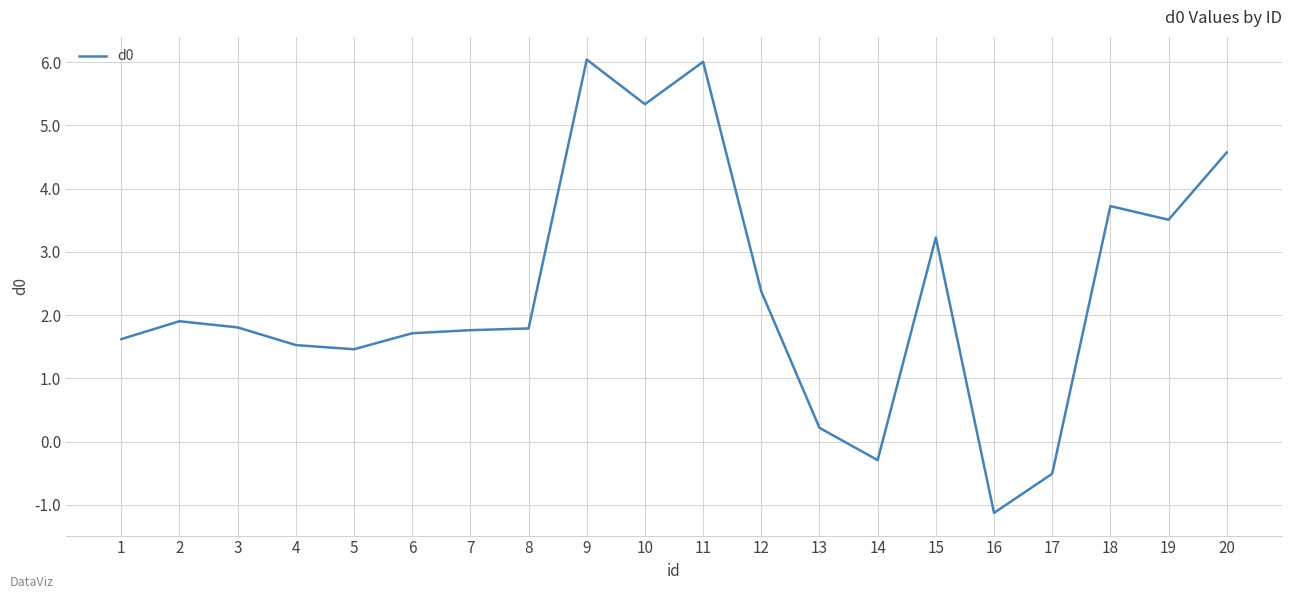

Where is the first local minimum?

5